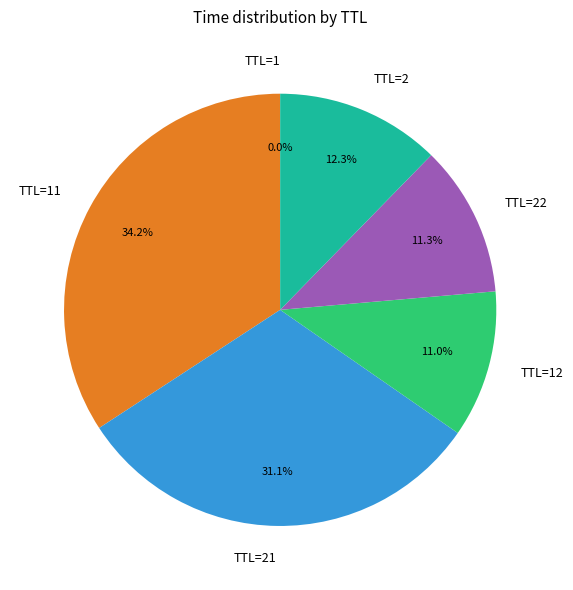

Is there any slice that represents more than half of the pie?

No